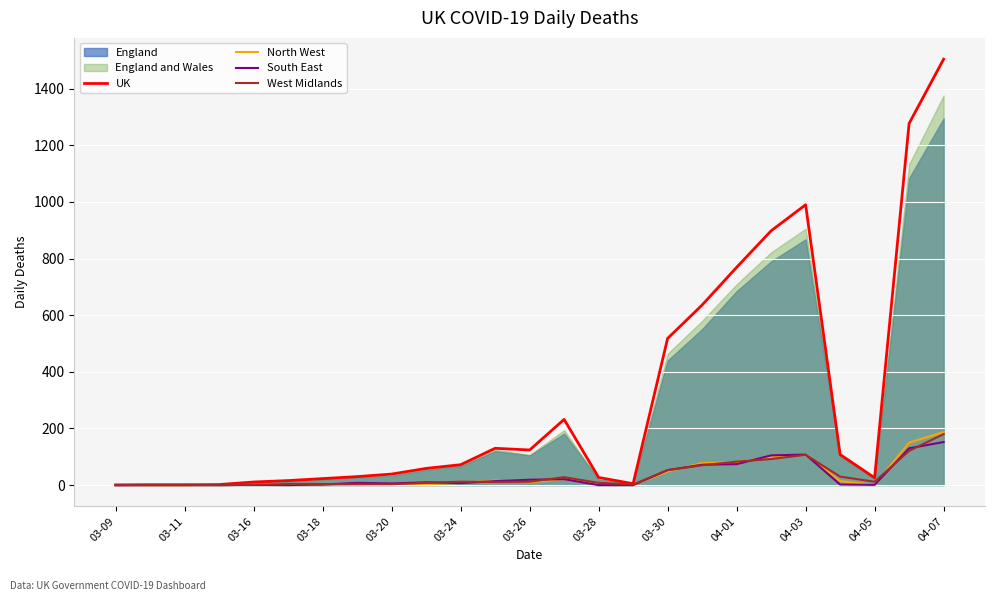

At which label is UK closest to 752?

04-01